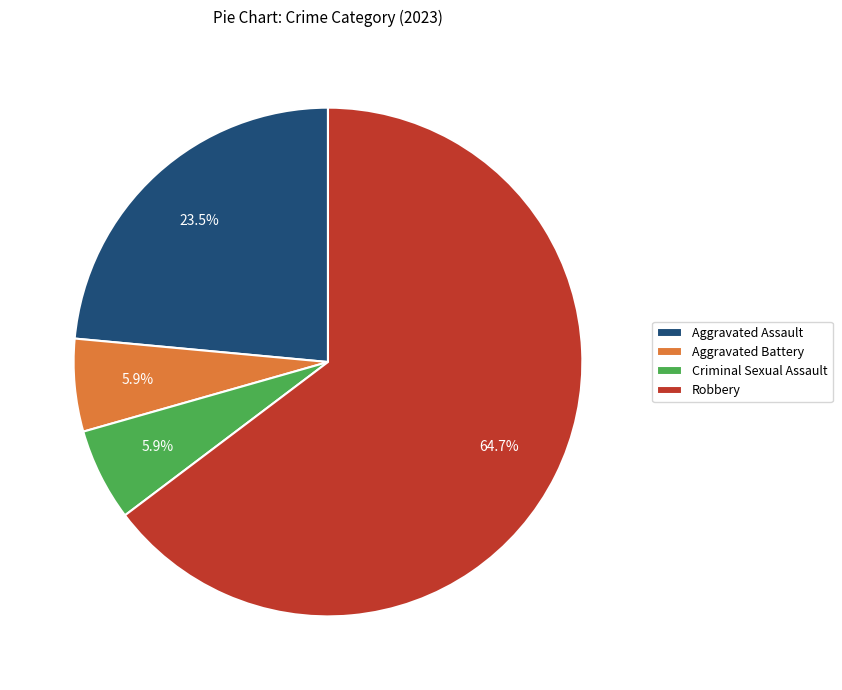

Which category has the biggest portion of the pie?

Robbery